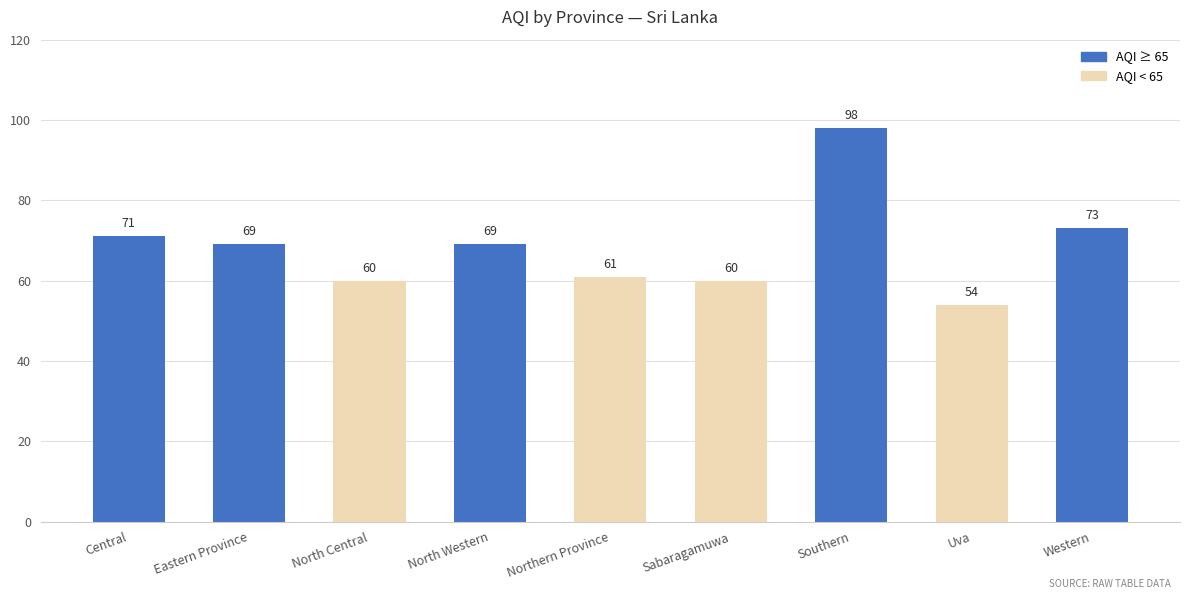

How many data points are less than 69?

4